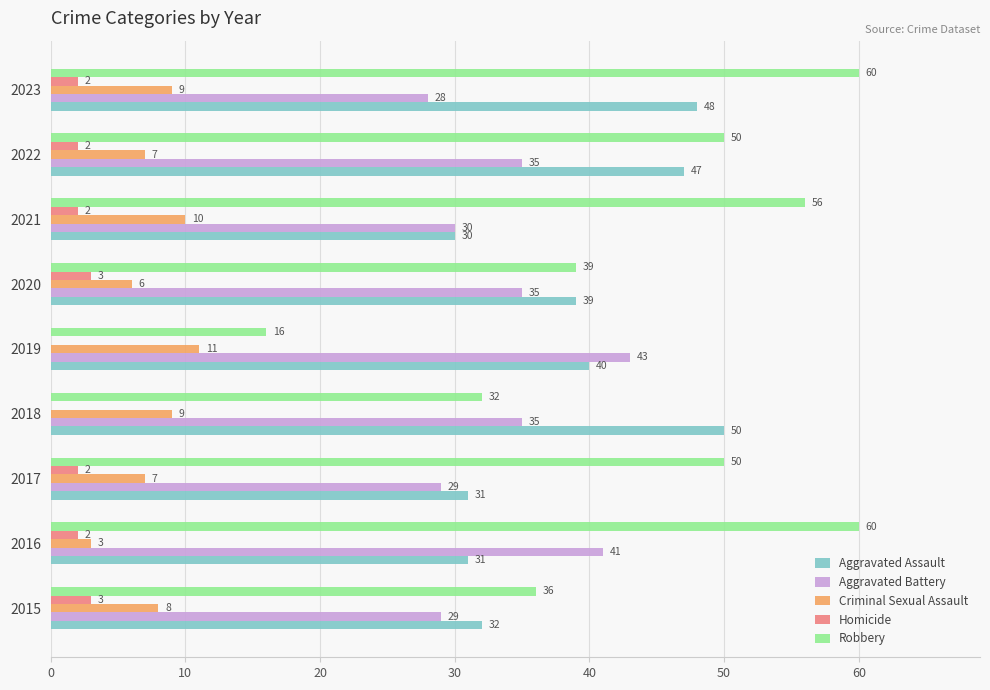

How many Homicide values are between 2 and 3?

7